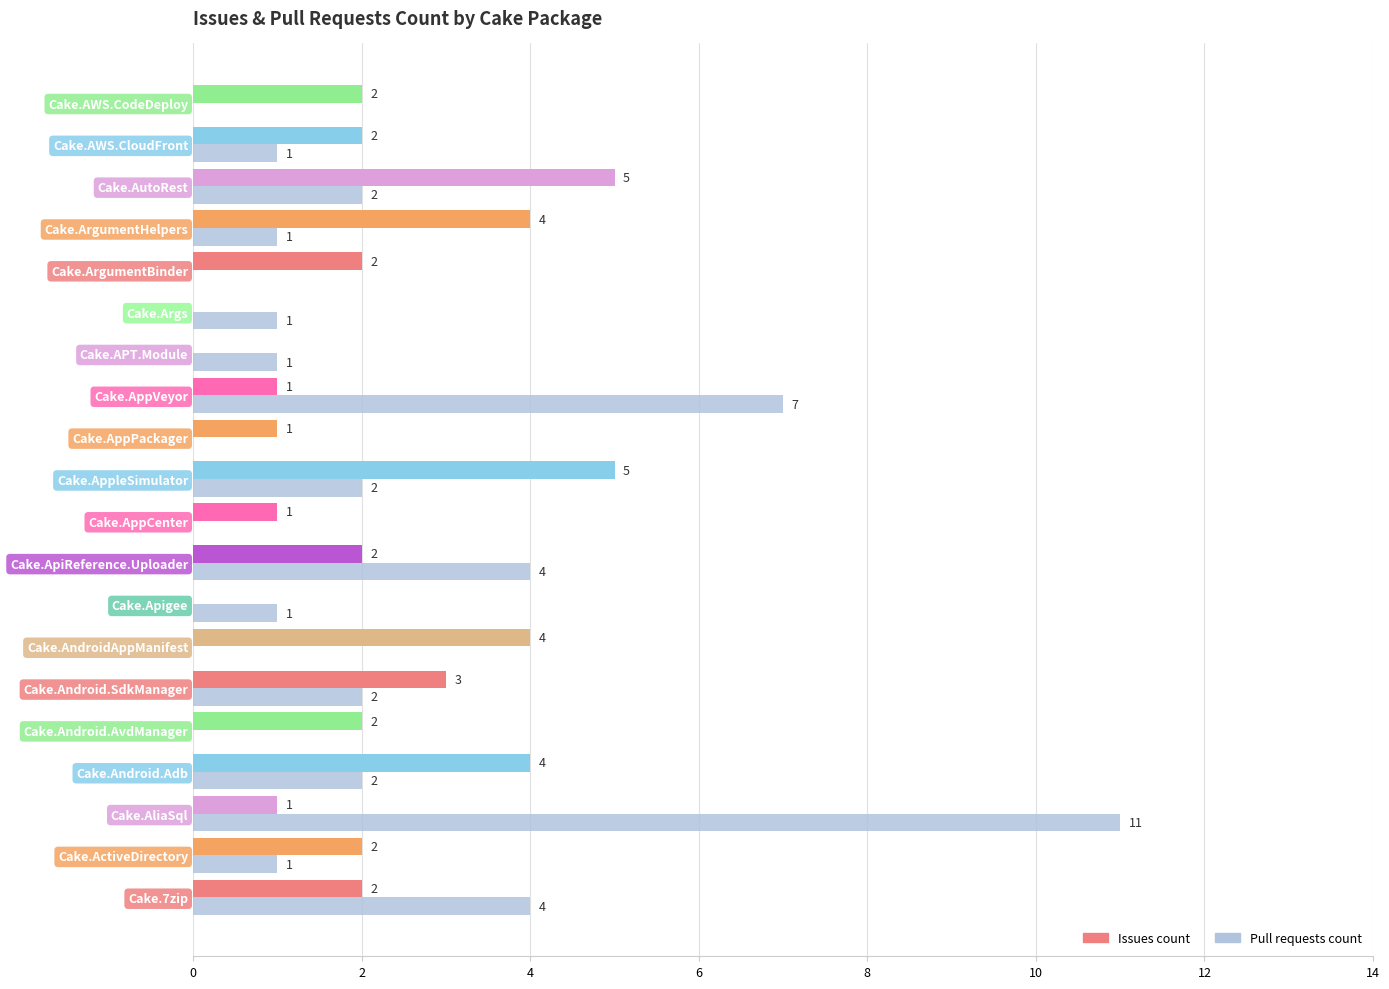

At which category does the chart reach its peak across all series?

Cake.AliaSql